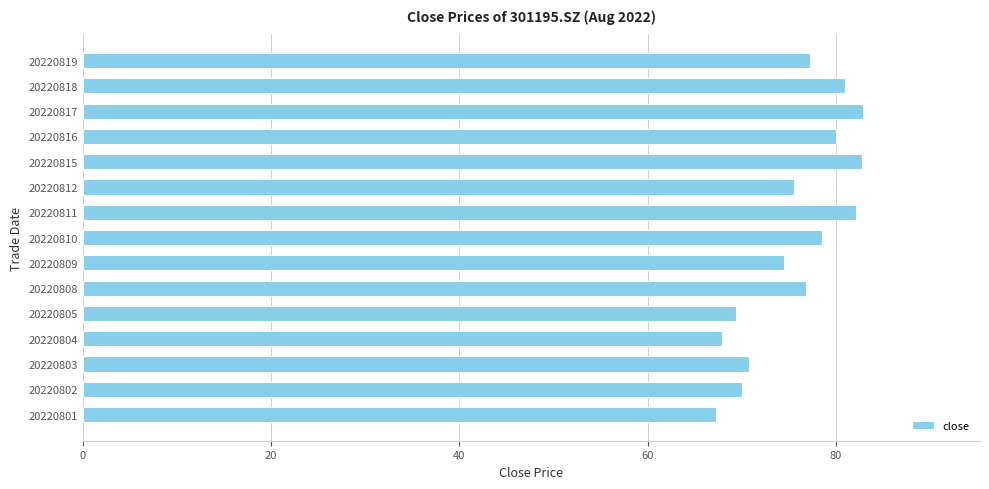

Does the chart contain stacked bars?

No